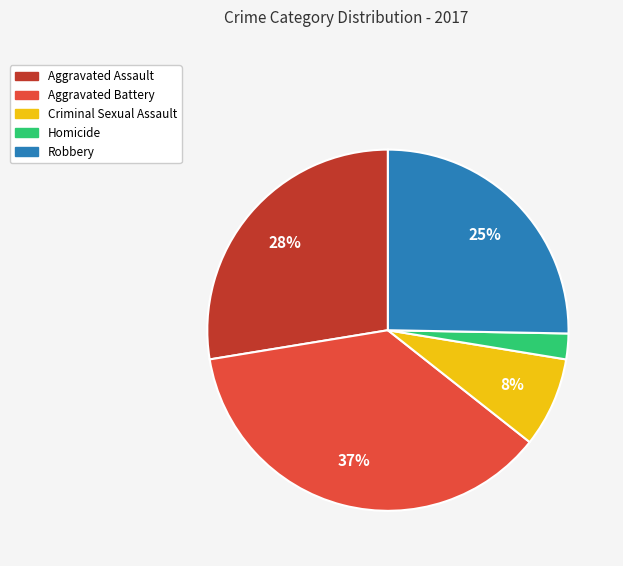

Is the sum of Robbery and Aggravated Assault greater than half?

Yes